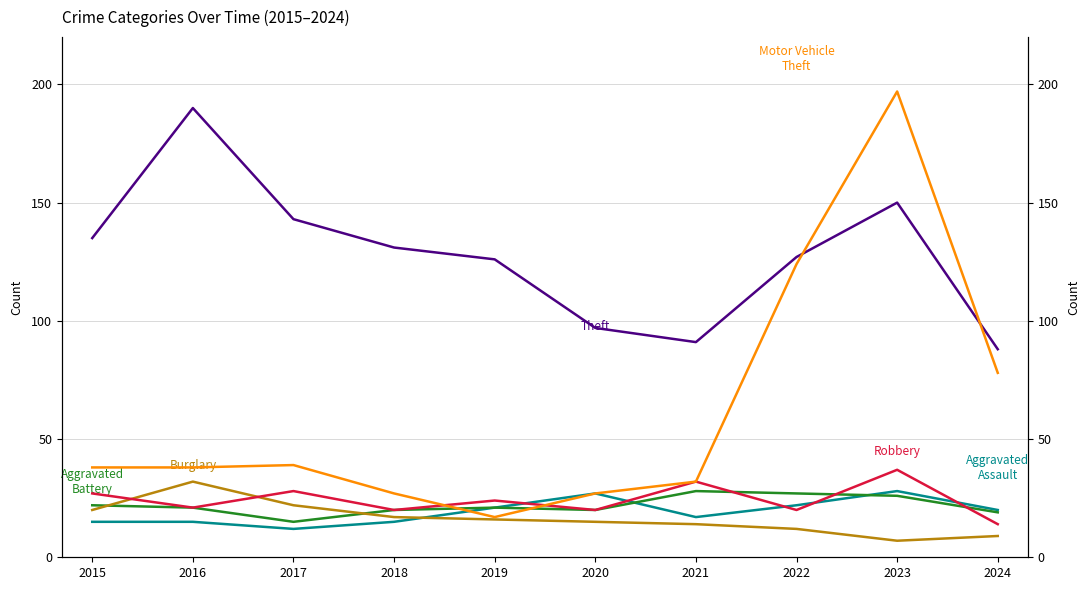

How many data points in Aggravated Battery are above 21?

4